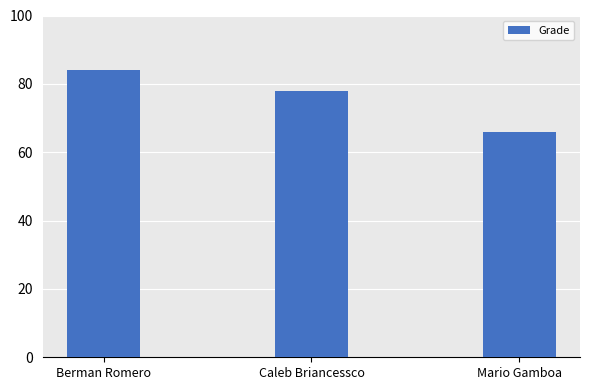

How many distinct data groups are displayed?

1